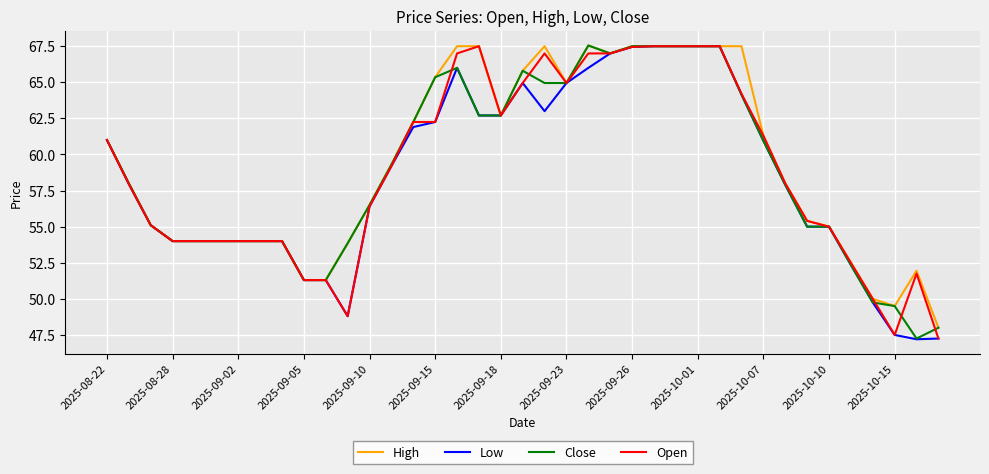

What is the smallest value displayed?

47.2